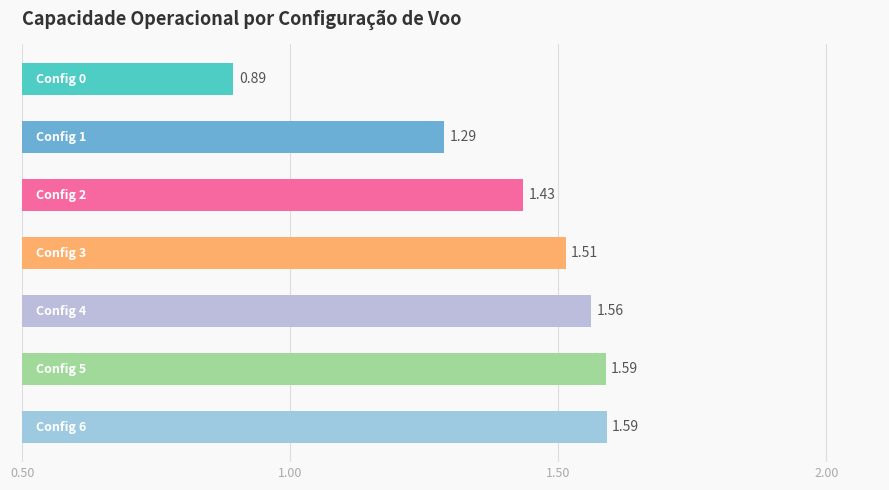

What is the sum of all values?

9.9